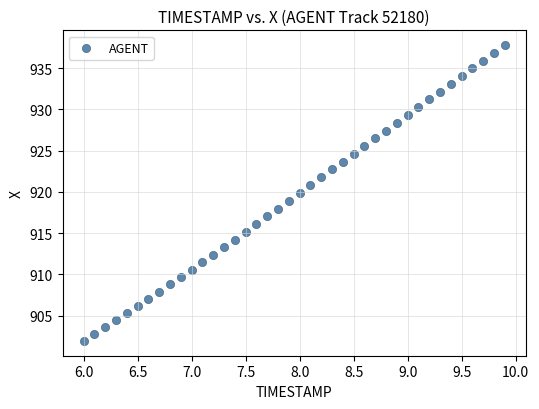

What is the range of Y values (max minus min)?

35.9